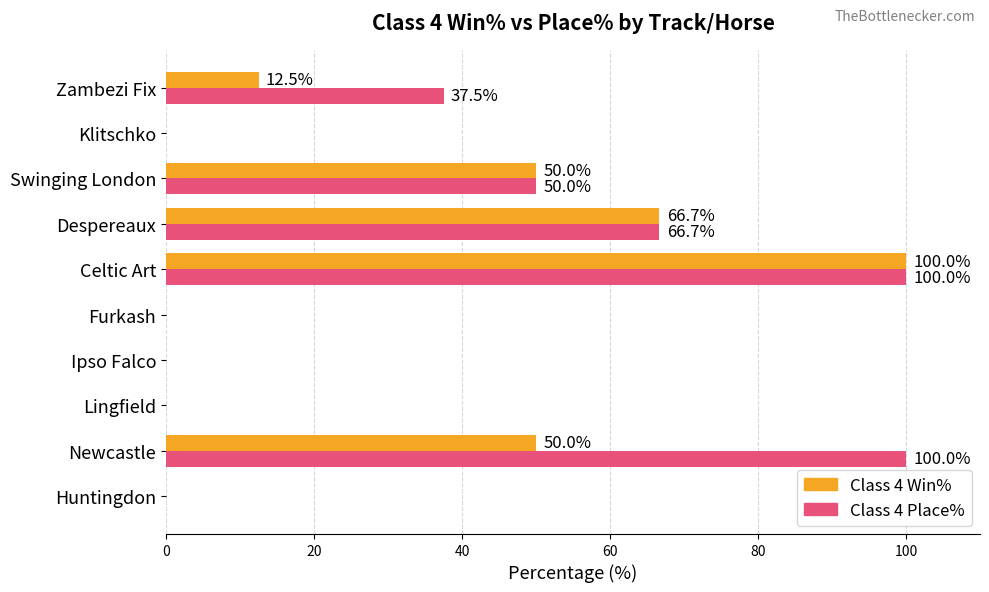

What is the sum of all Class 4 Win% values?

279.2